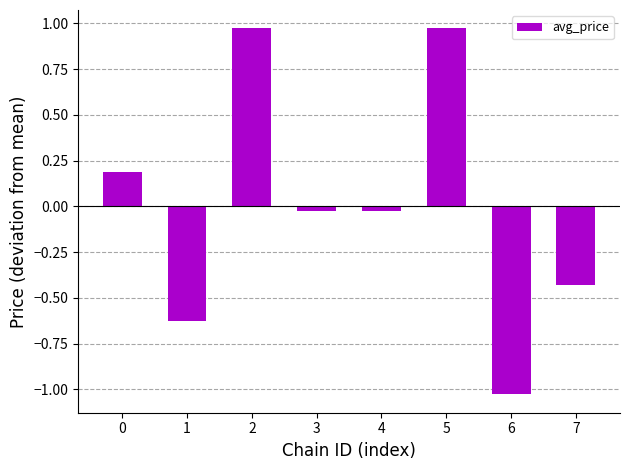

How many bars are there in total?

8